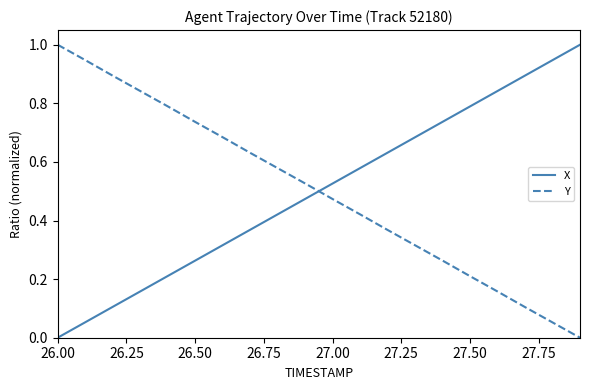

Which series ends up on top after the final intersection of Y and X?

X